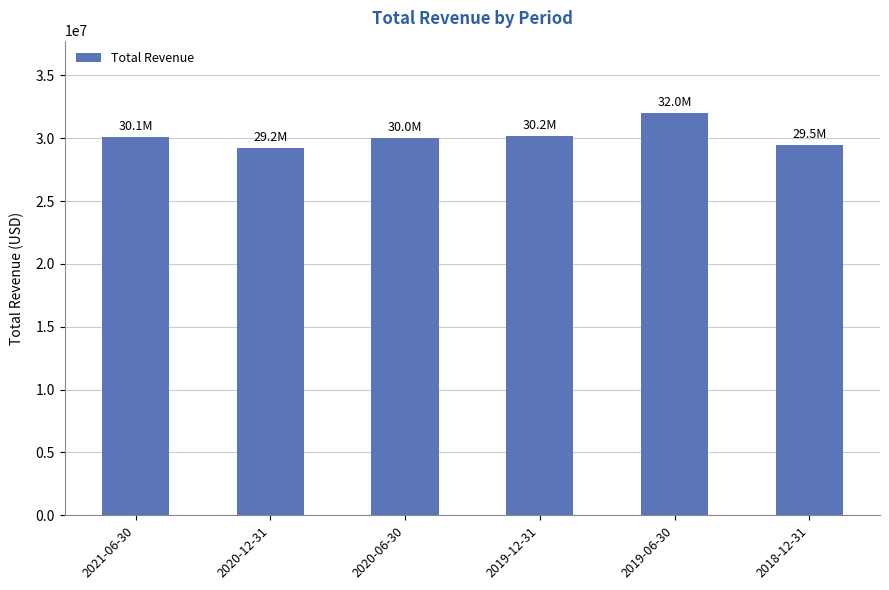

The value at 2020-12-31 is 29196900. True or false?

True